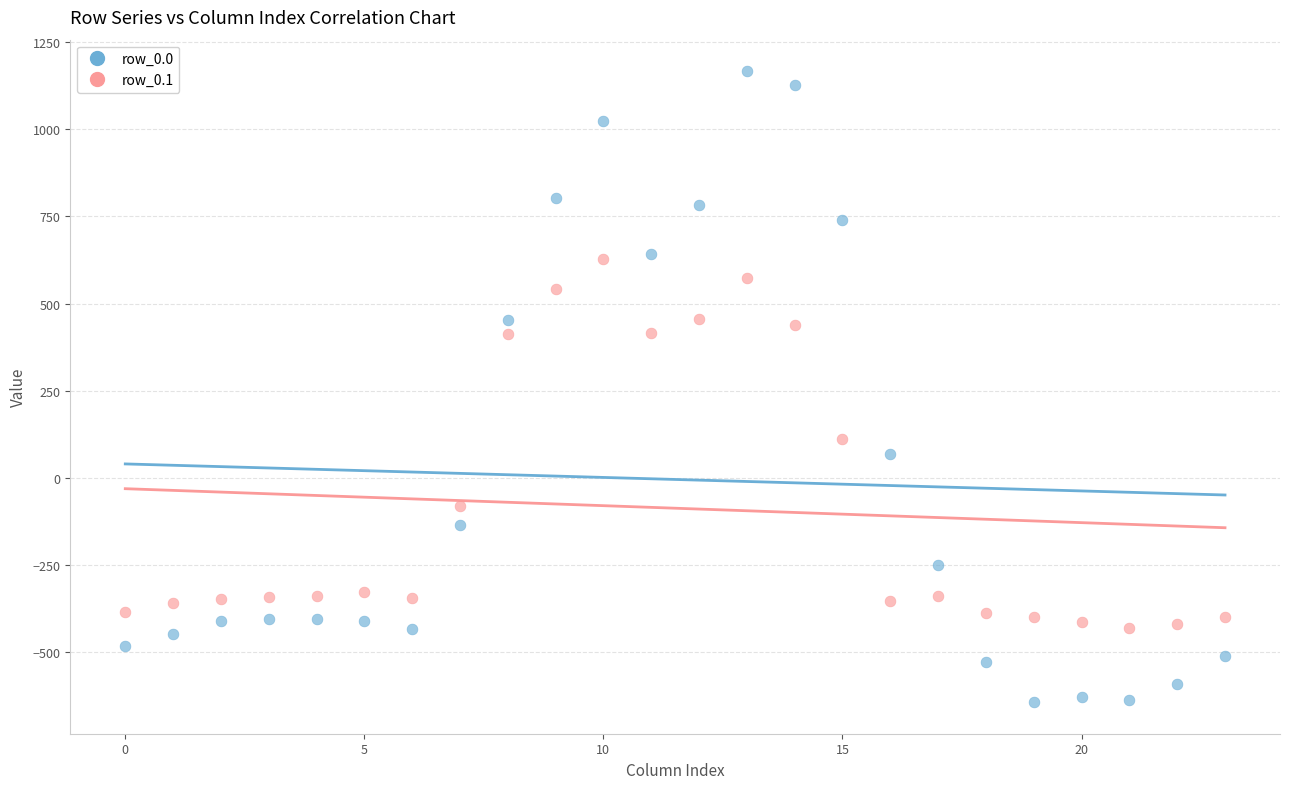

Which series has the widest spread of Y values?

row_0.0